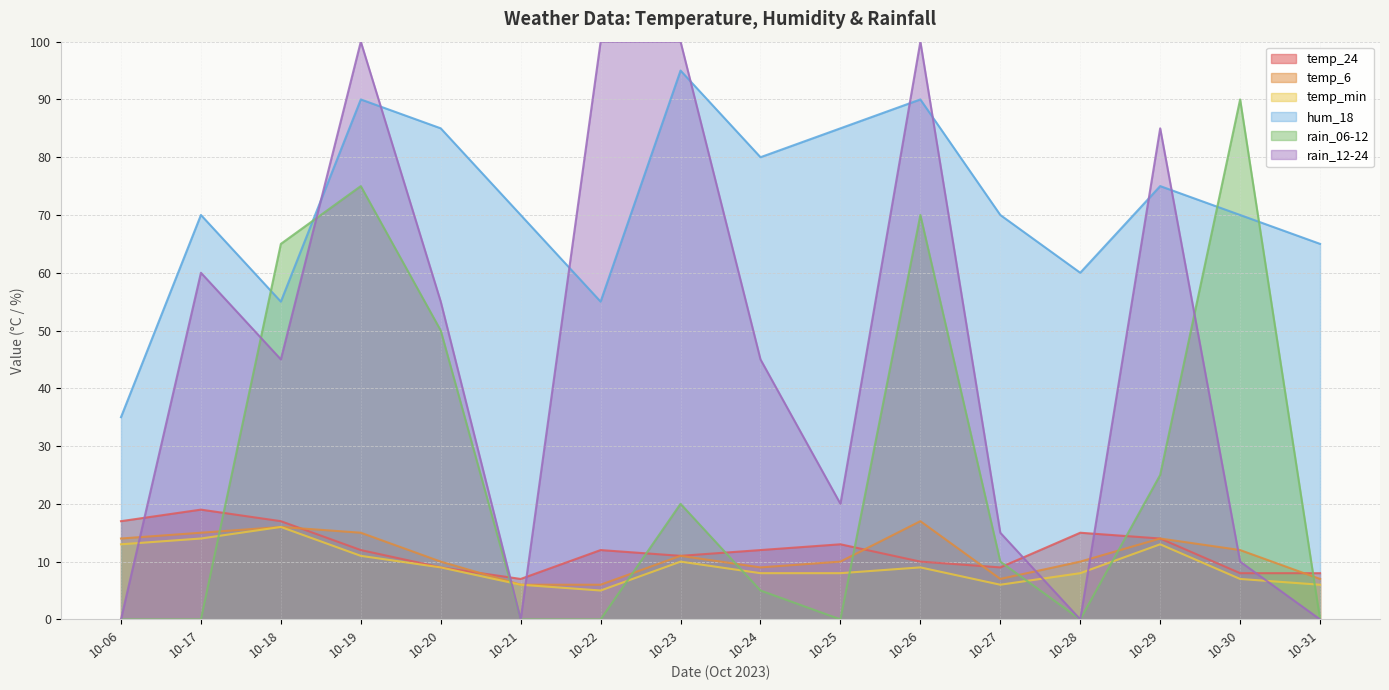

Which series changed the most between 10-19 and 10-22?

rain_06-12